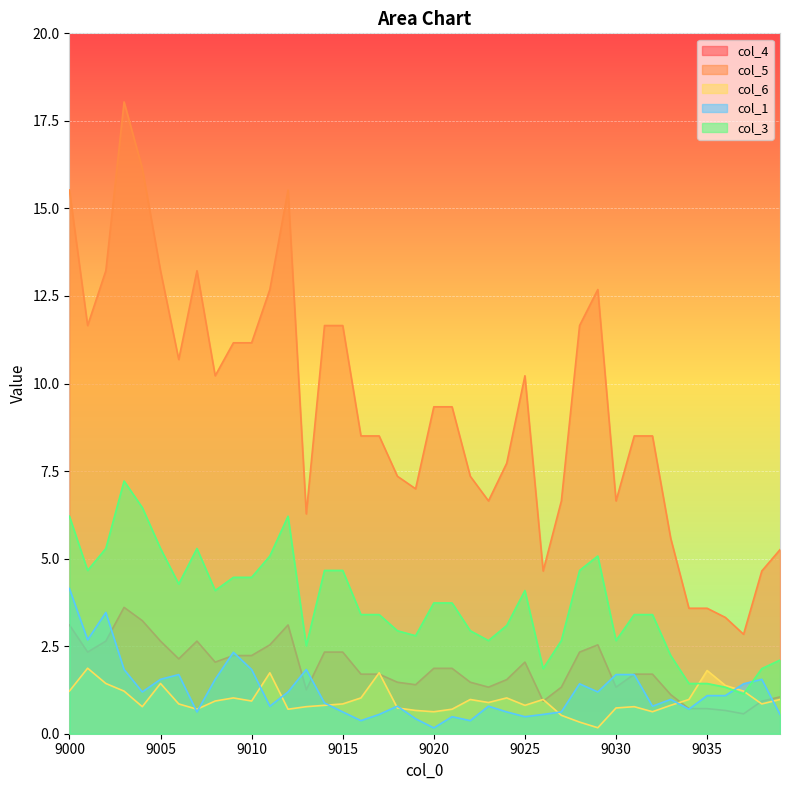

True or false: col_3 has more than 1 interior local peaks.

True